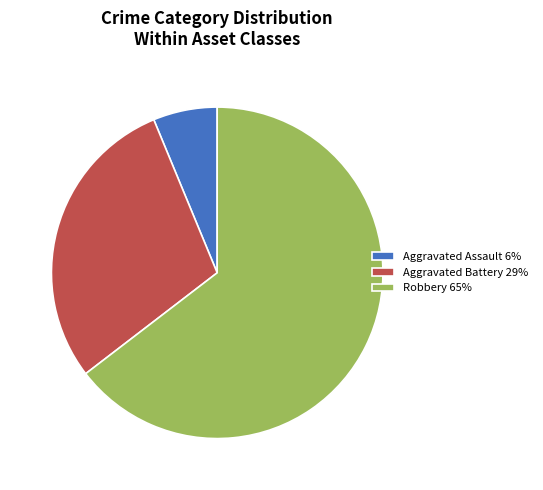

Count the number of slices in the pie.

3